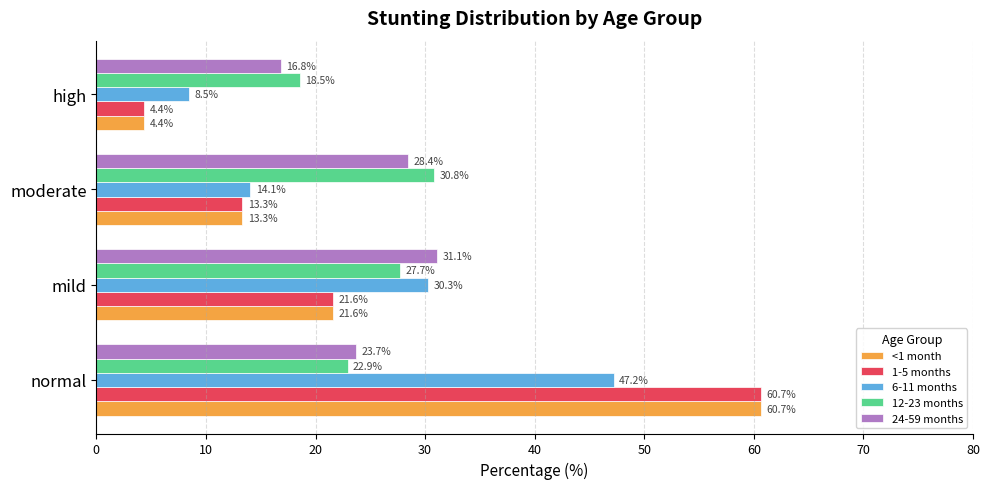

Is the value of 6-11 months at moderate greater than the value of 12-23 months at mild?

No